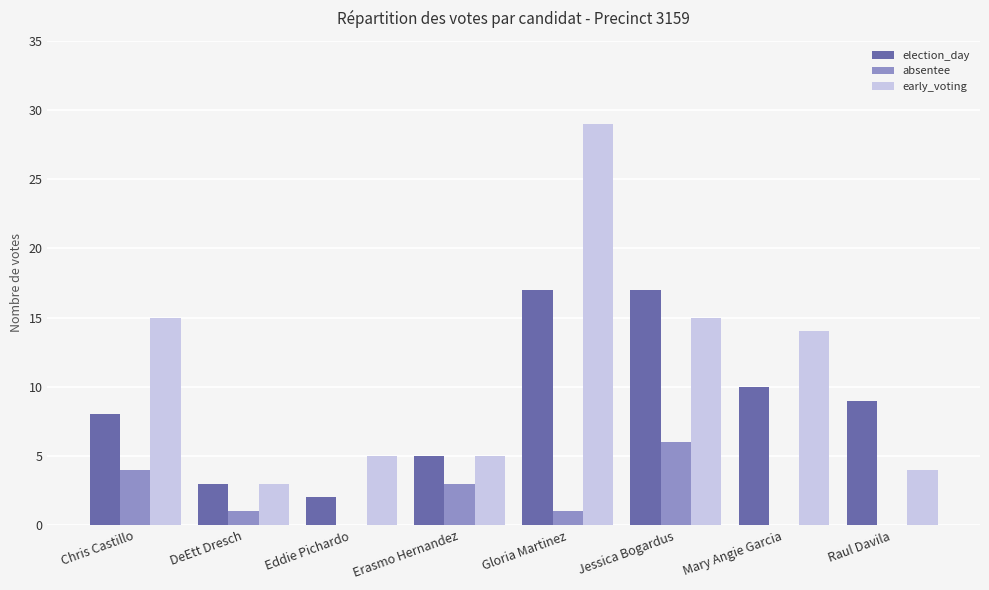

Which series changed the most between Chris Castillo and DeEtt Dresch?

early_voting